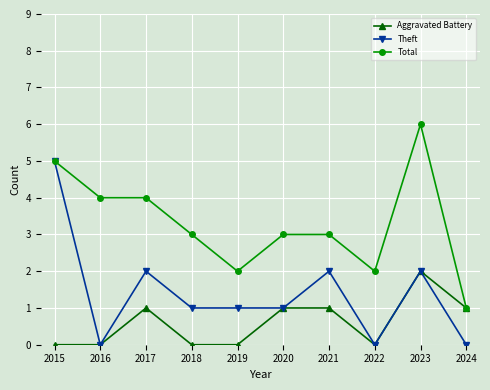

What is the total value across all series at 2021?

6